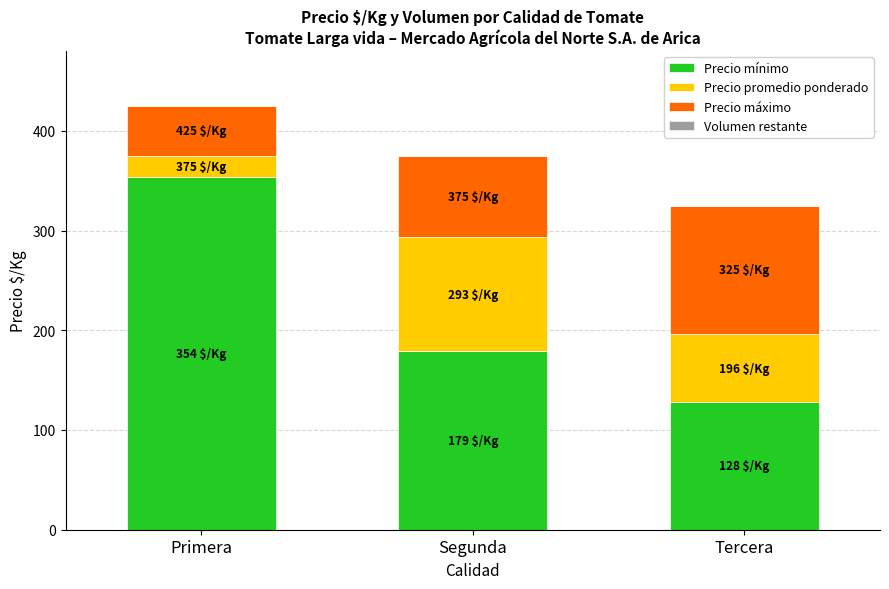

Is it true that Precio mínimo equals 128 at Tercera?

True